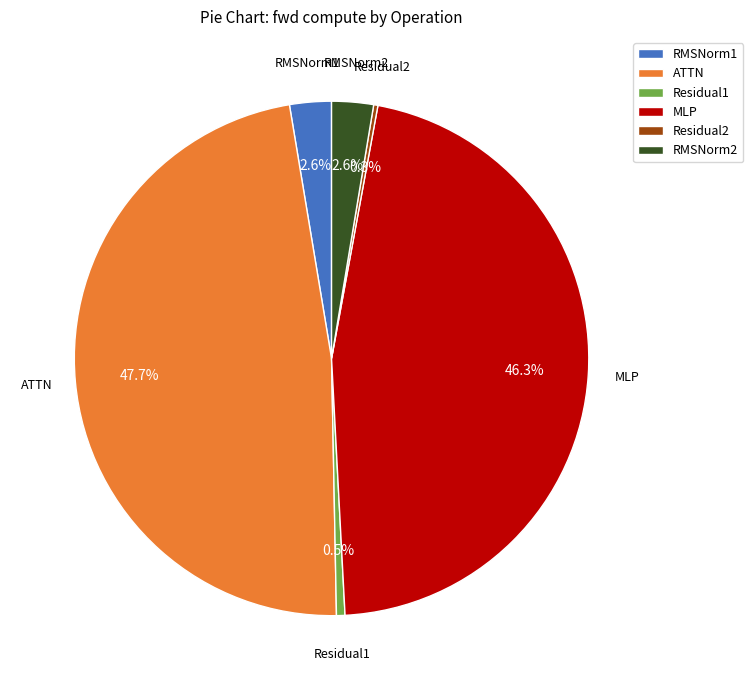

To the nearest percent, what is the average slice percentage?

17%